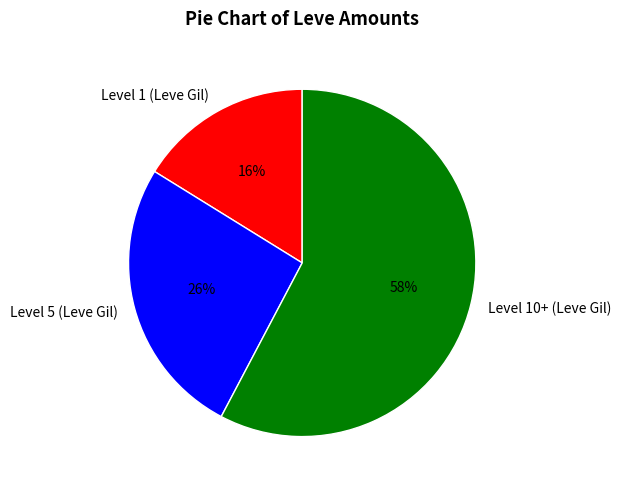

Count the number of slices in the pie.

3